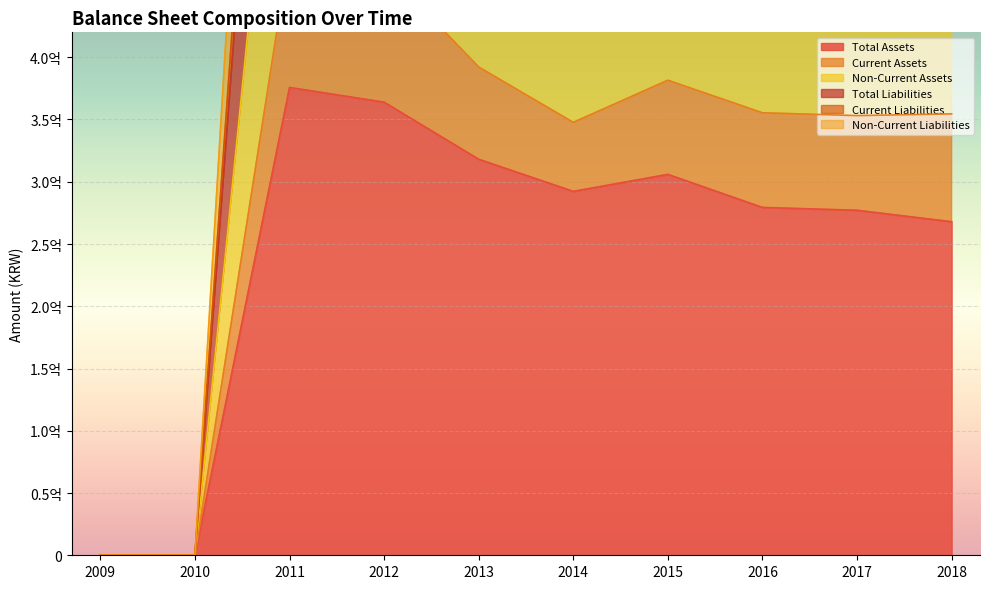

Count the number of categories in the chart.

10